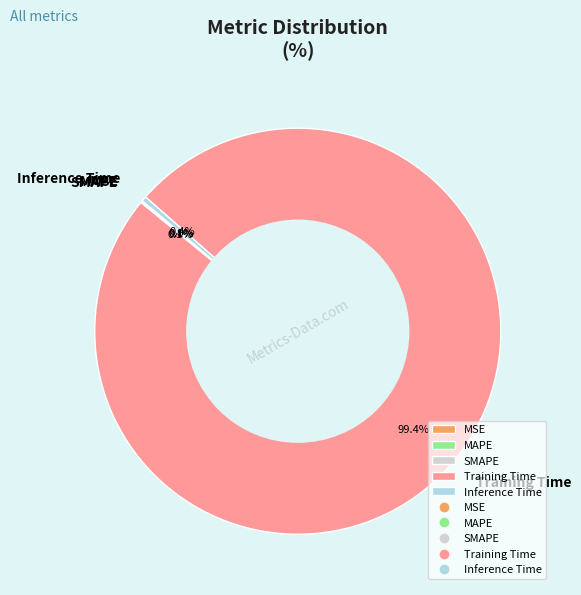

What is the largest slice in the pie chart?

Training Time